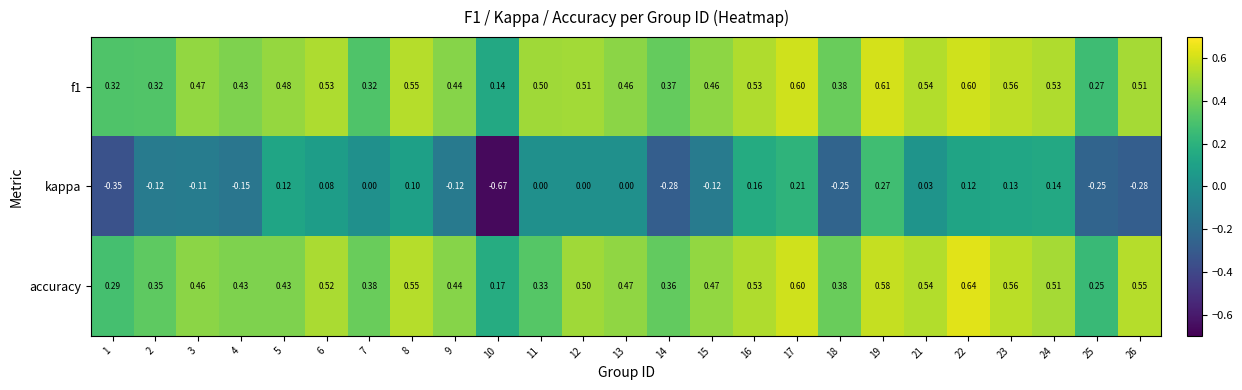

Between 8 and 22, which series saw the biggest shift?

accuracy